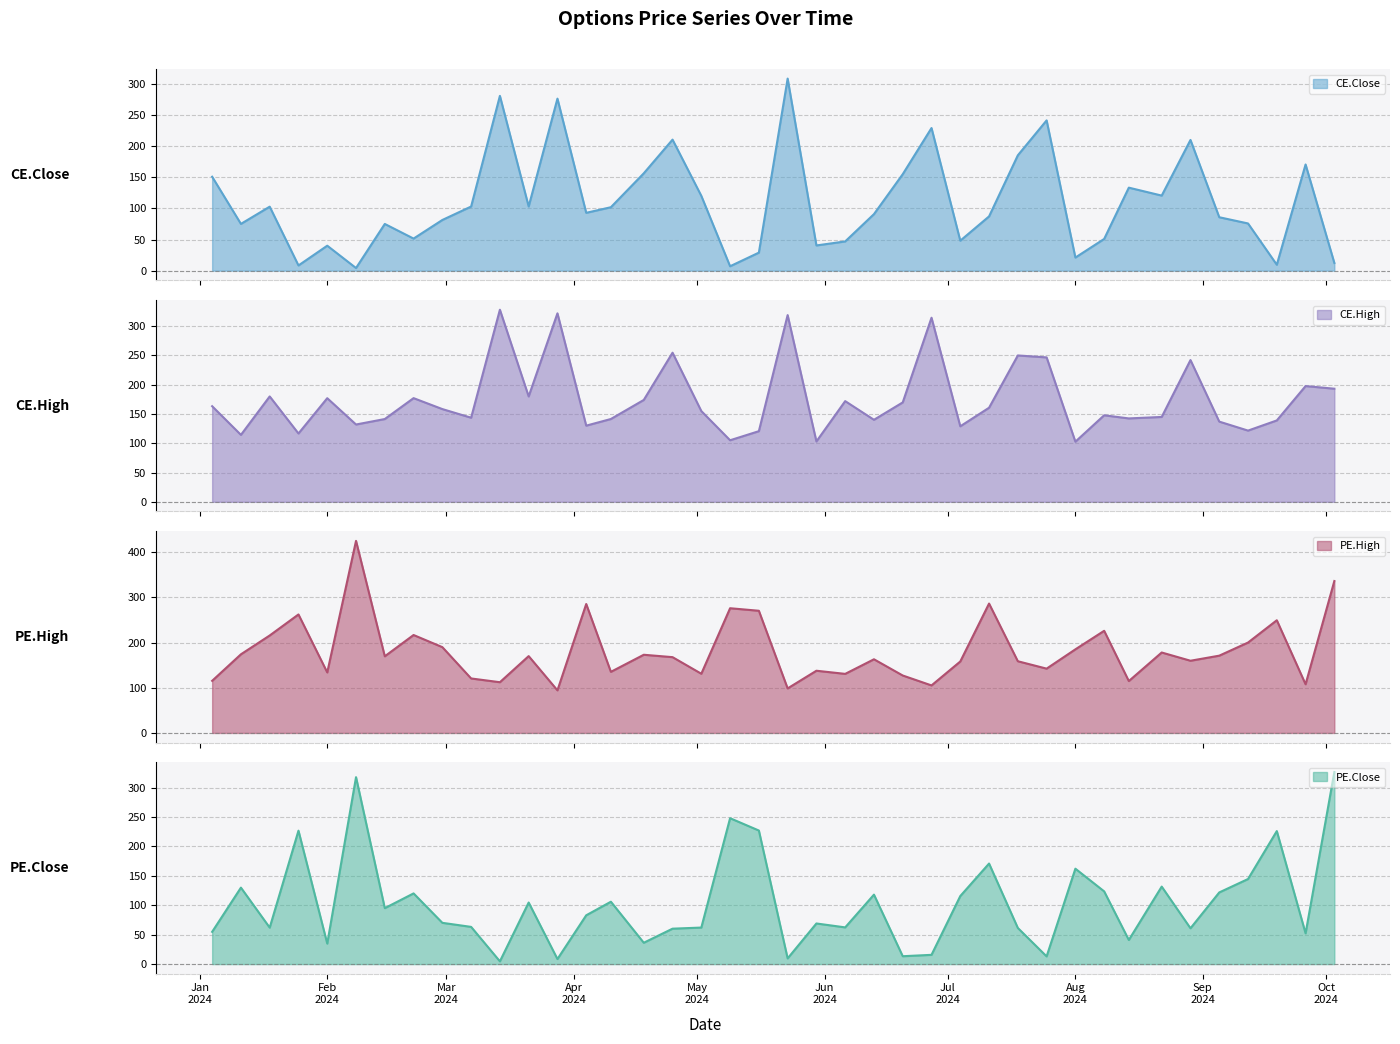

What is the minimum value for CE.High?

102.7